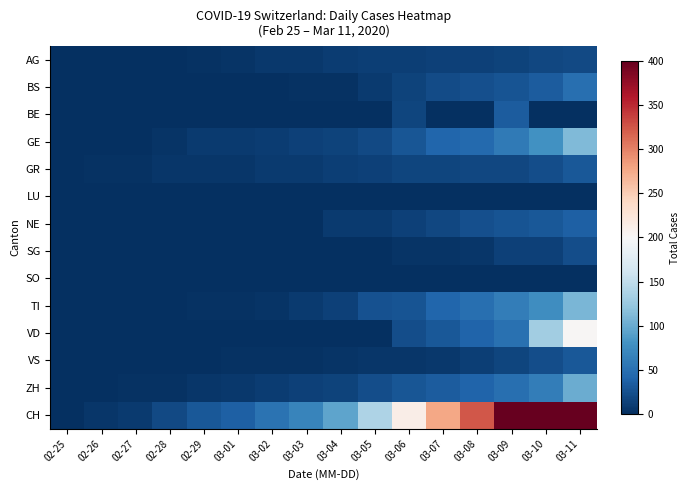

Reading right to left, what are all the values shown in this chart?

AG: 03-11=20	03-10=18	03-09=15	03-08=14	03-07=14	03-06=12	03-05=11	03-04=10	03-03=7	03-02=7	03-01=4	02-29=3	02-28=1	02-27=1	02-26=1	02-25=0
BS: 03-11=49	03-10=33	03-09=28	03-08=24	03-07=21	03-06=15	03-05=8	03-04=3	03-03=3	03-02=1	03-01=1	02-29=1	02-28=1	02-27=1	02-26=0	02-25=0
BE: 03-11=0	03-10=0	03-09=34	03-08=0	03-07=0	03-06=17	03-05=0	03-04=0	03-03=0	03-02=0	03-01=0	02-29=0	02-28=0	02-27=0	02-26=0	02-25=0
GE: 03-11=112	03-10=79	03-09=59	03-08=44	03-07=42	03-06=29	03-05=20	03-04=15	03-03=13	03-02=10	03-01=9	02-29=8	02-28=4	02-27=1	02-26=1	02-25=0
GR: 03-11=31	03-10=22	03-09=18	03-08=18	03-07=17	03-06=16	03-05=14	03-04=12	03-03=9	03-02=9	03-01=6	02-29=6	02-28=6	02-27=2	02-26=2	02-25=0
LU: 03-11=0	03-10=0	03-09=0	03-08=0	03-07=0	03-06=0	03-05=0	03-04=0	03-03=0	03-02=0	03-01=0	02-29=0	02-28=0	02-27=0	02-26=0	02-25=0
NE: 03-11=37	03-10=31	03-09=27	03-08=24	03-07=18	03-06=13	03-05=9	03-04=8	03-03=1	03-02=1	03-01=1	02-29=0	02-28=0	02-27=0	02-26=0	02-25=0
SG: 03-11=22	03-10=14	03-09=13	03-08=5	03-07=4	03-06=4	03-05=1	03-04=1	03-03=1	03-02=1	03-01=0	02-29=0	02-28=0	02-27=0	02-26=0	02-25=0
SO: 03-11=0	03-10=0	03-09=0	03-08=0	03-07=0	03-06=1	03-05=0	03-04=0	03-03=0	03-02=0	03-01=0	02-29=0	02-28=0	02-27=0	02-26=0	02-25=0
TI: 03-11=108	03-10=75	03-09=61	03-08=49	03-07=41	03-06=28	03-05=25	03-04=13	03-03=8	03-02=4	03-01=2	02-29=2	02-28=1	02-27=1	02-26=1	02-25=0
VD: 03-11=203	03-10=130	03-09=51	03-08=40	03-07=30	03-06=23	03-05=0	03-04=0	03-03=0	03-02=0	03-01=0	02-29=0	02-28=0	02-27=0	02-26=0	02-25=0
VS: 03-11=30	03-10=22	03-09=17	03-08=12	03-07=7	03-06=6	03-05=5	03-04=4	03-03=3	03-02=3	03-01=2	02-29=1	02-28=1	02-27=0	02-26=0	02-25=0
ZH: 03-11=101	03-10=62	03-09=49	03-08=40	03-07=34	03-06=29	03-05=23	03-04=15	03-03=13	03-02=10	03-01=7	02-29=6	02-28=2	02-27=2	02-26=0	02-25=0
CH: 03-11=831	03-10=576	03-09=421	03-08=324	03-07=277	03-06=214	03-05=139	03-04=95	03-03=68	03-02=53	03-01=37	02-29=31	02-28=19	02-27=9	02-26=5	02-25=0